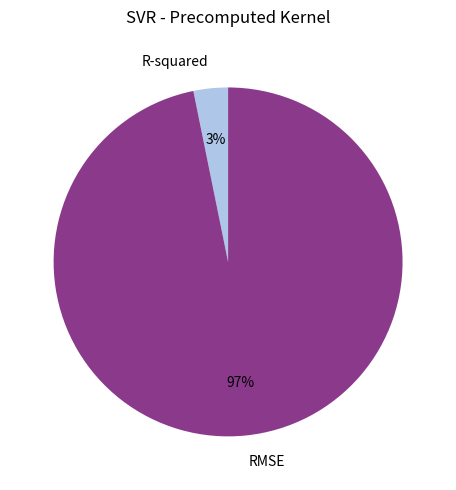

To the nearest percent, what is the combined percentage of RMSE and R-squared?

100%